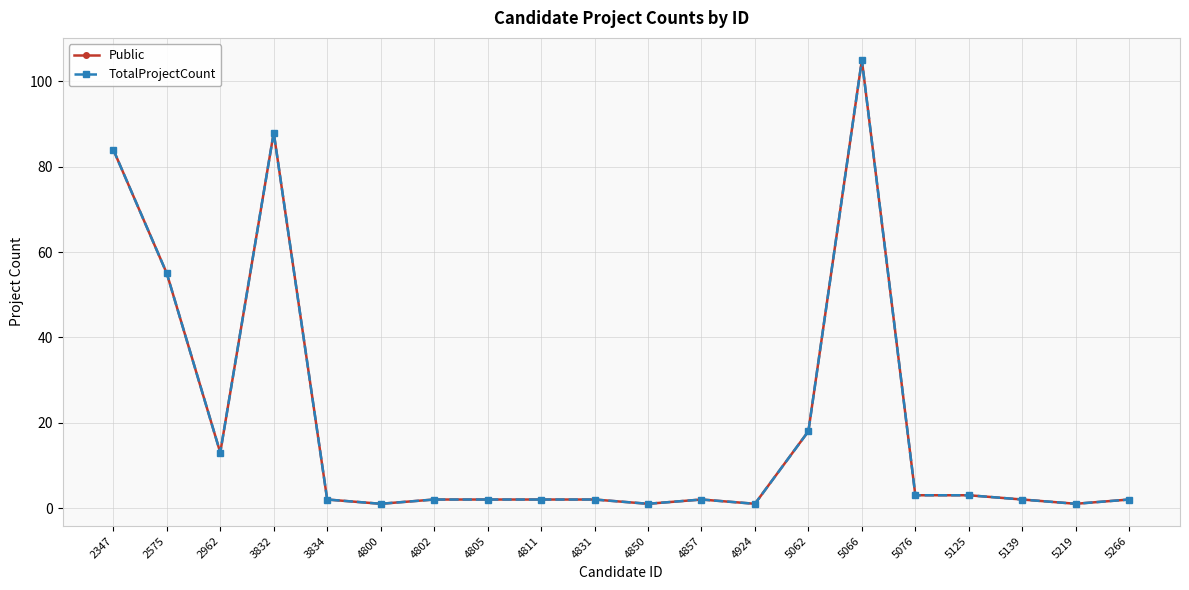

What is the difference between the maximum and minimum values in the Public series?

104